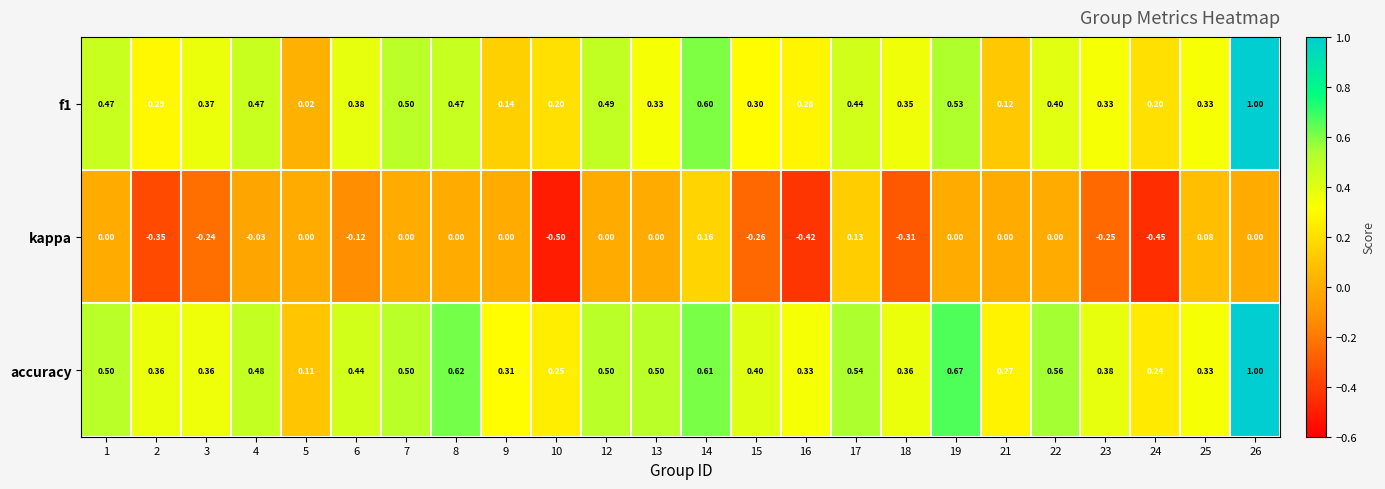

Which series has the largest total across all categories?

accuracy